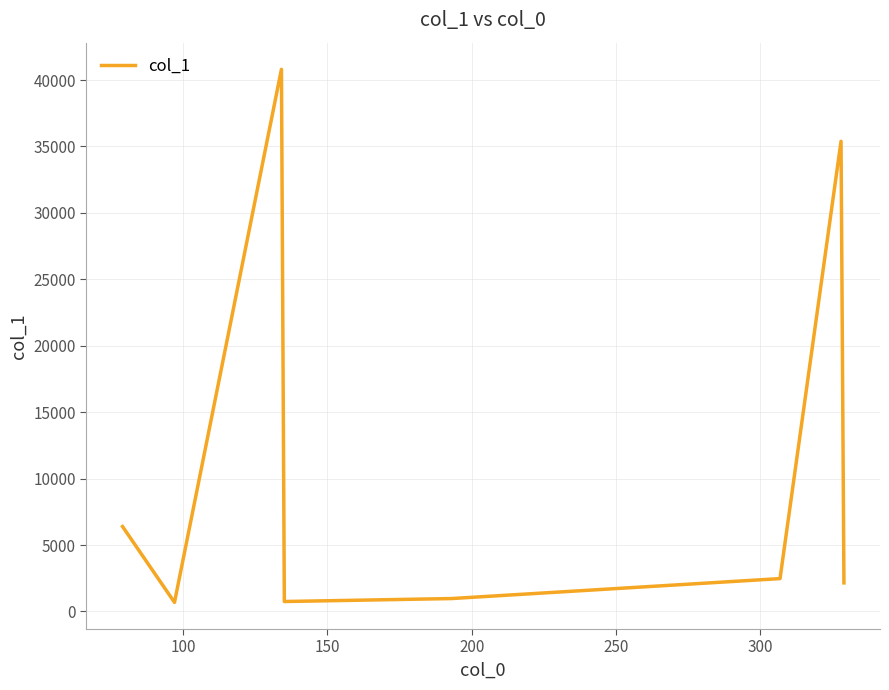

True or false: there are more than 2 points higher than both neighbors.

False